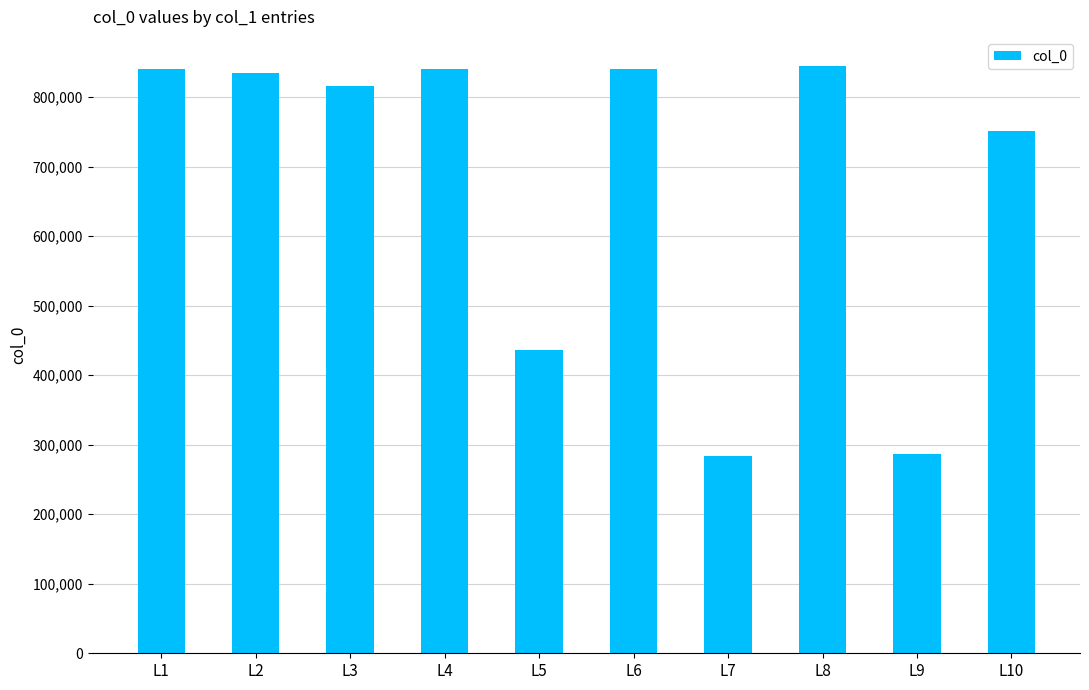

What is the maximum value shown in the chart?

844674